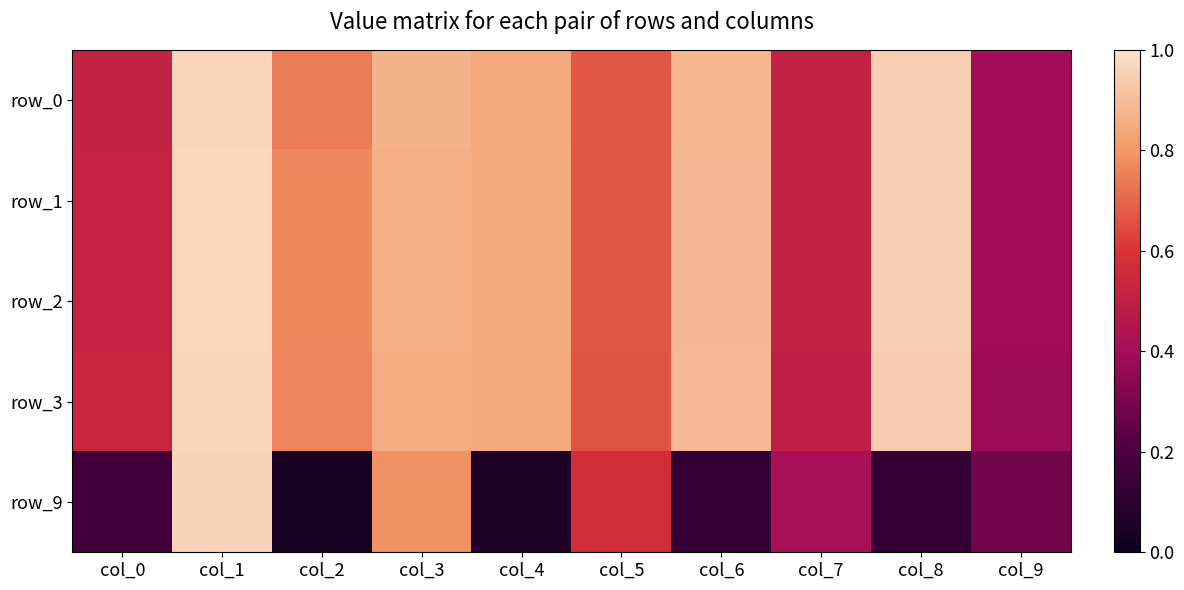

Is it true that row_3 equals 1.0 at col_1?

True